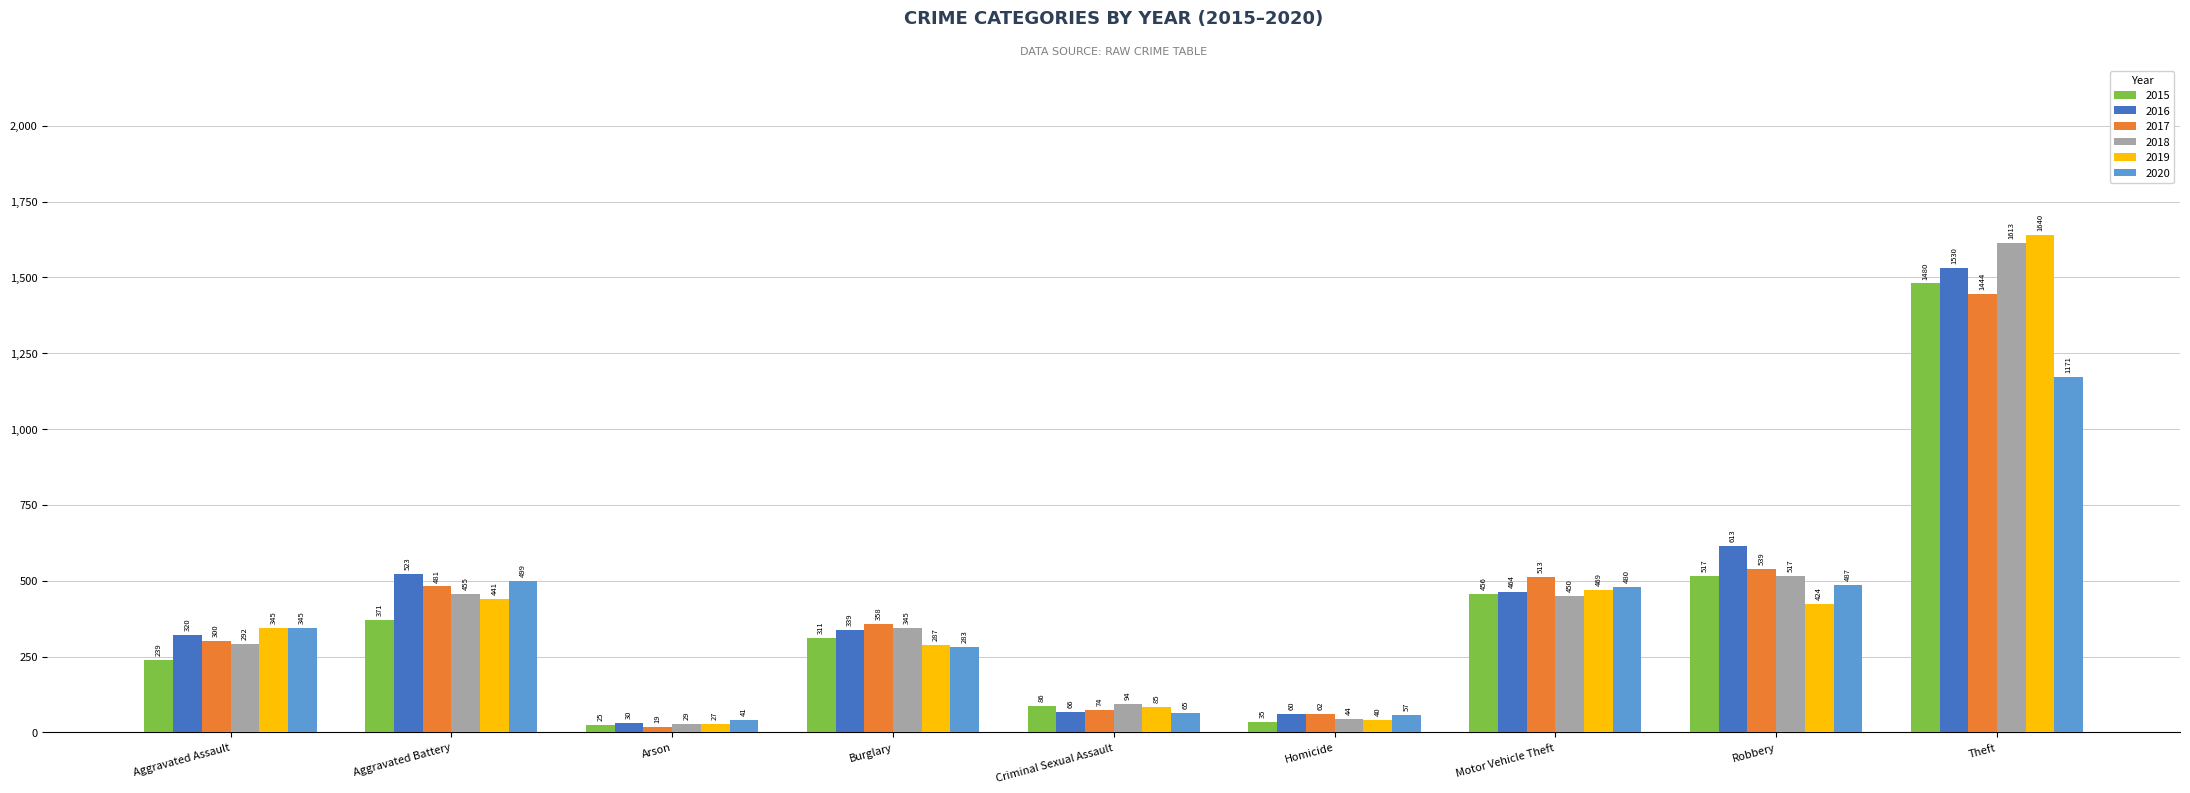

Where does the 2015 series first go above 311?

Aggravated Battery